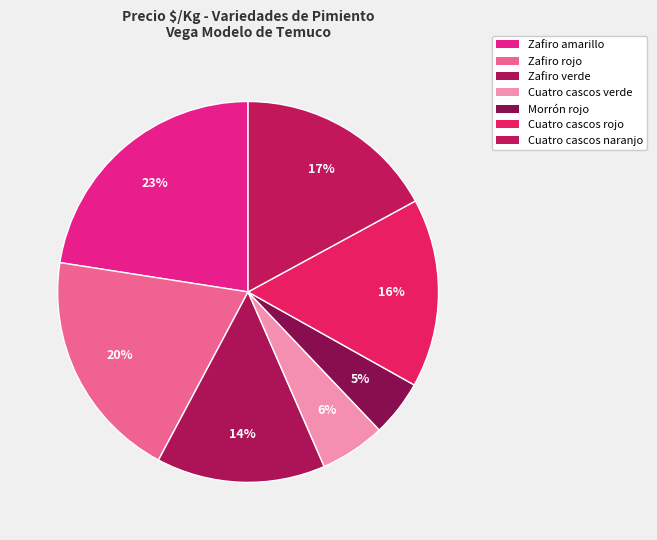

Does any single category account for the majority?

No